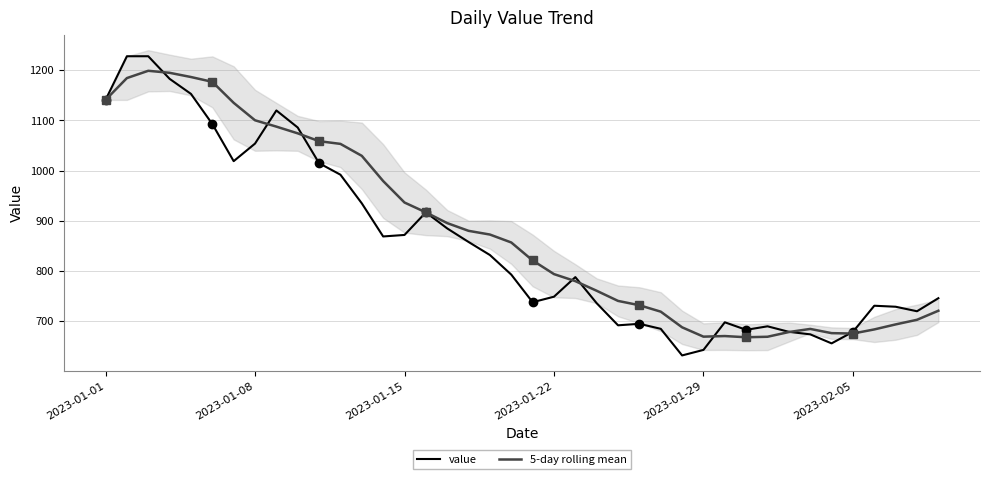

What value does the 5-day rolling mean series have at 26?

719.2